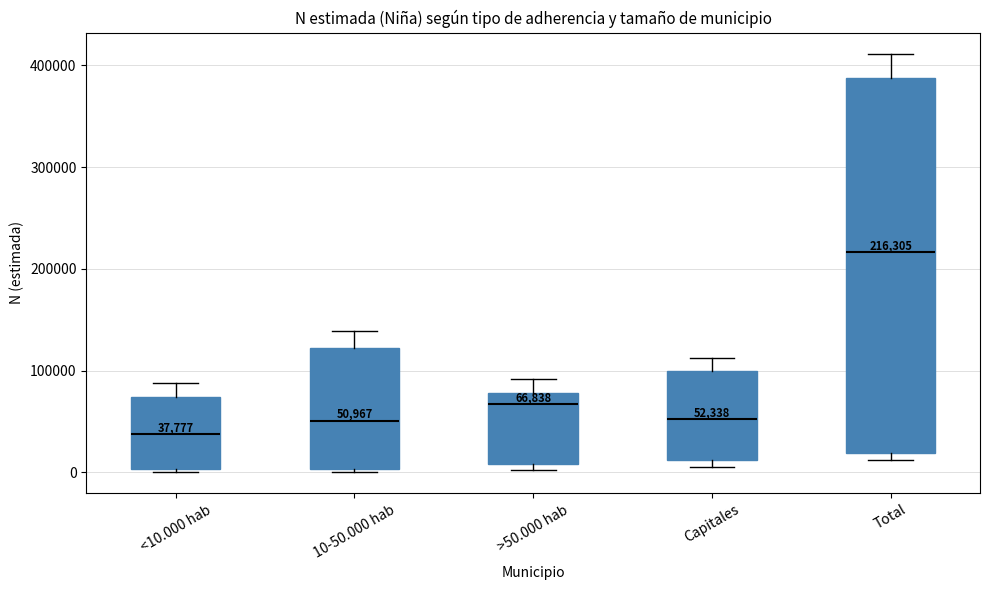

Which box has the highest median line?

Total